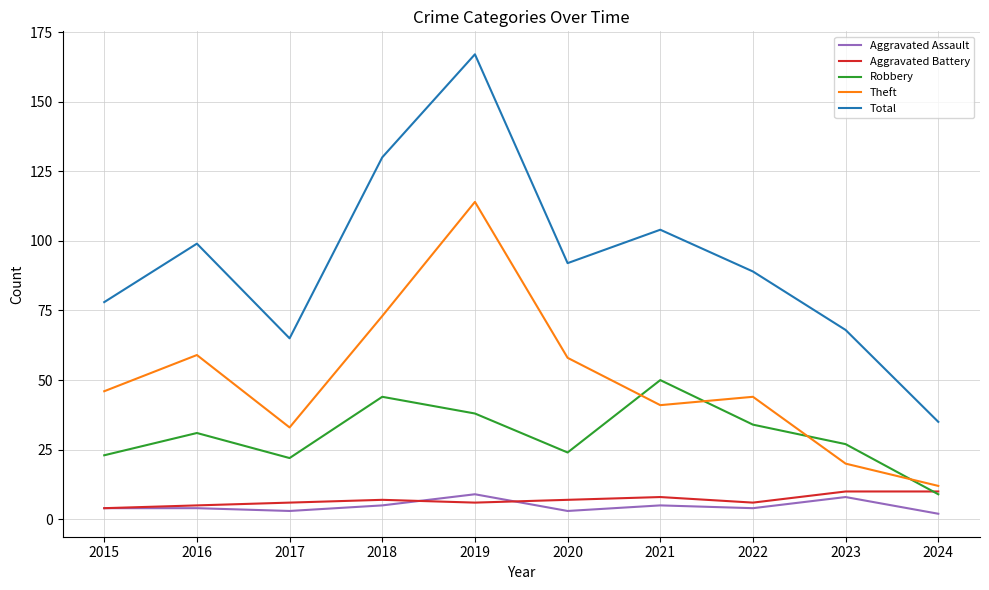

At which category is the sum across all series the highest?

2019